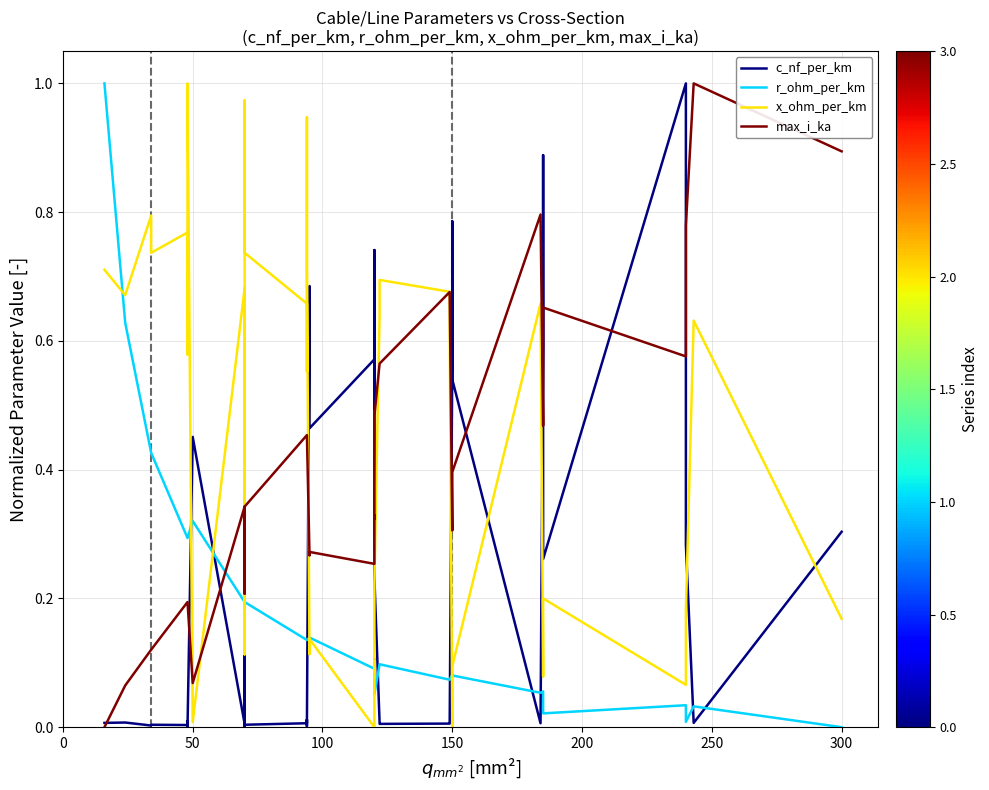

Which series ends up on top after the final intersection of max_i_ka and c_nf_per_km?

max_i_ka